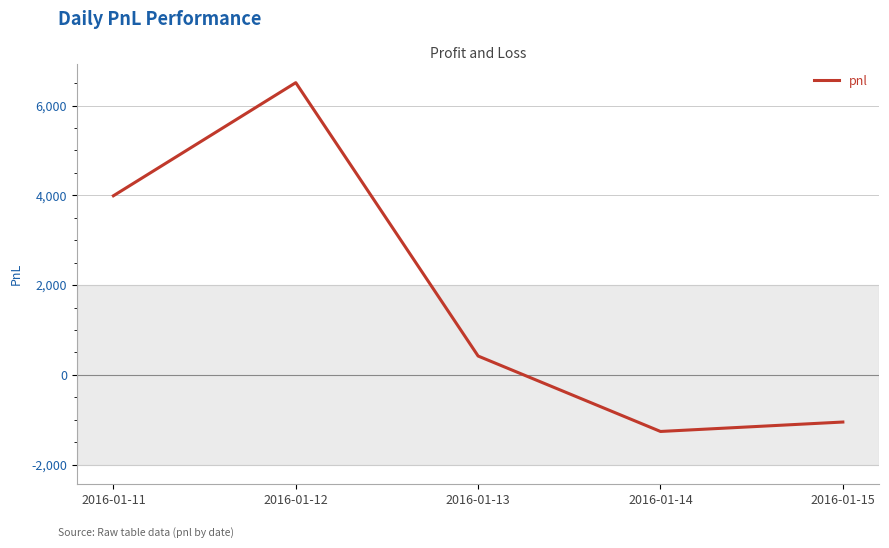

Approximately how many times larger is the value at 2016-01-13 compared to 2016-01-11?

0.1